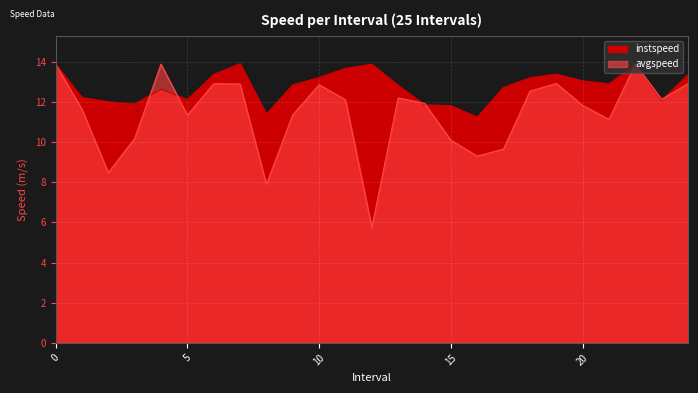

How many values in the avgspeed series exceed 11?

18